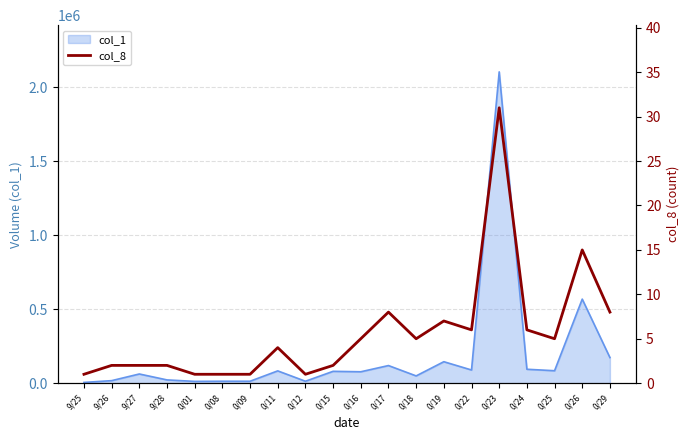

Which category has the highest value in the col_1 series?

0/23